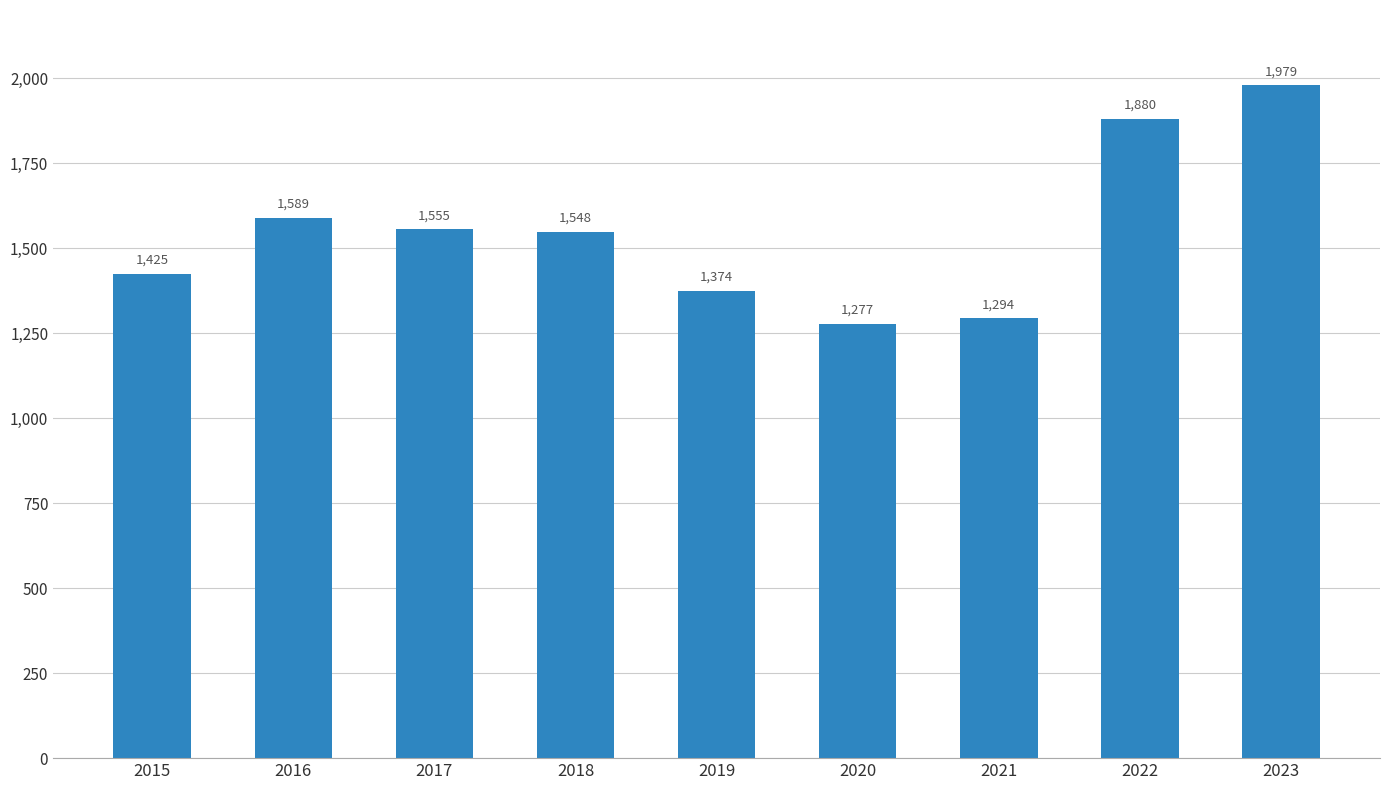

What is the sum of all values?

13921